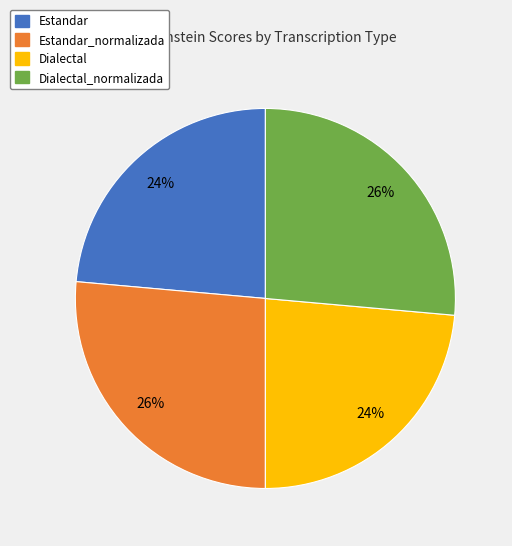

Is there a majority slice in this chart?

No